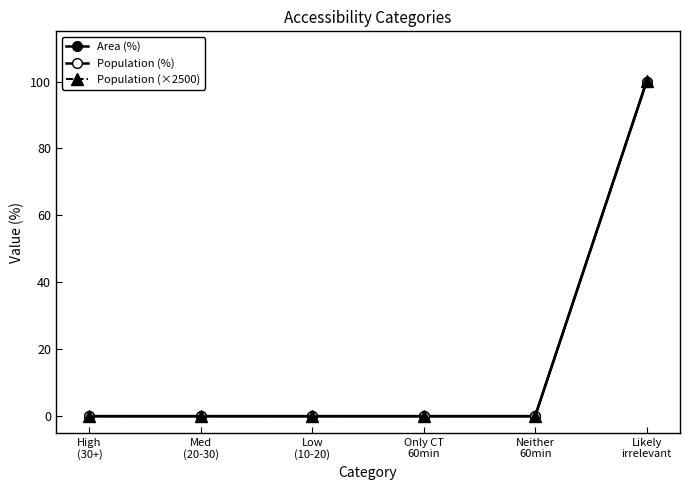

Reading left to right, transcribe all the data shown in this chart.

Area (%): 0.0	0.0	0.0	0.0	0.0	100.0
Population (%): 0.0	0.0	0.0	0.0	0.0	100.0
Population (×2500): 0.0	0.0	0.0	0.0	0.0	100.1